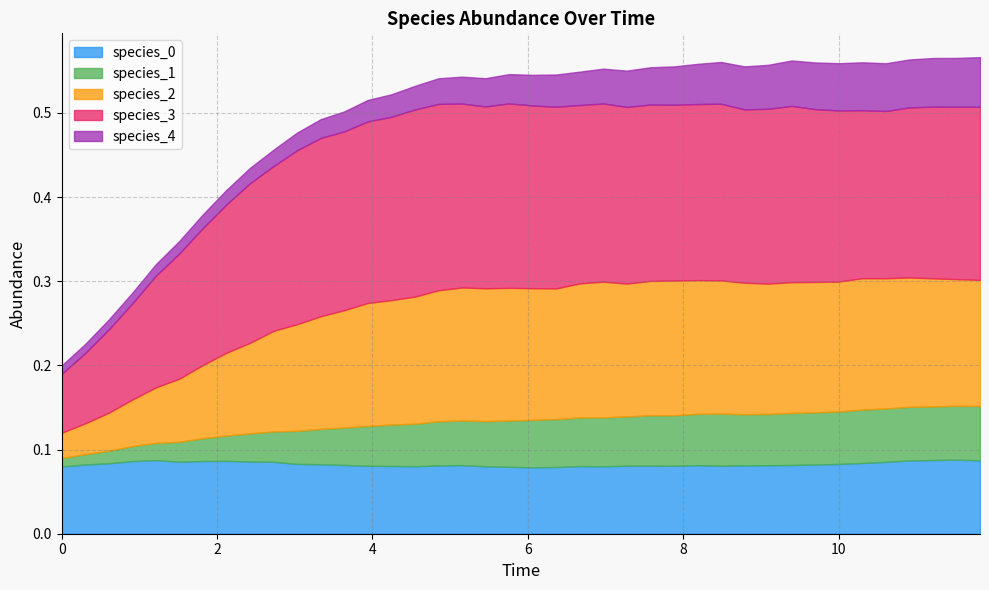

True or false: species_2 and species_1 cross at least once.

False